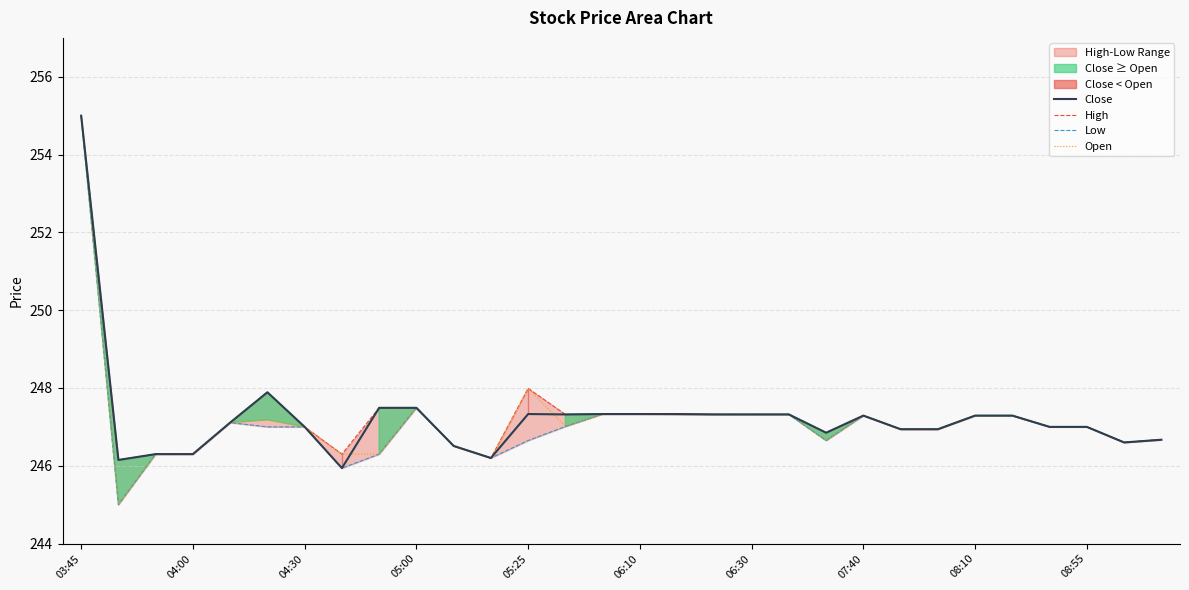

The Close series shows 163.5 at 08:55. True or false?

False